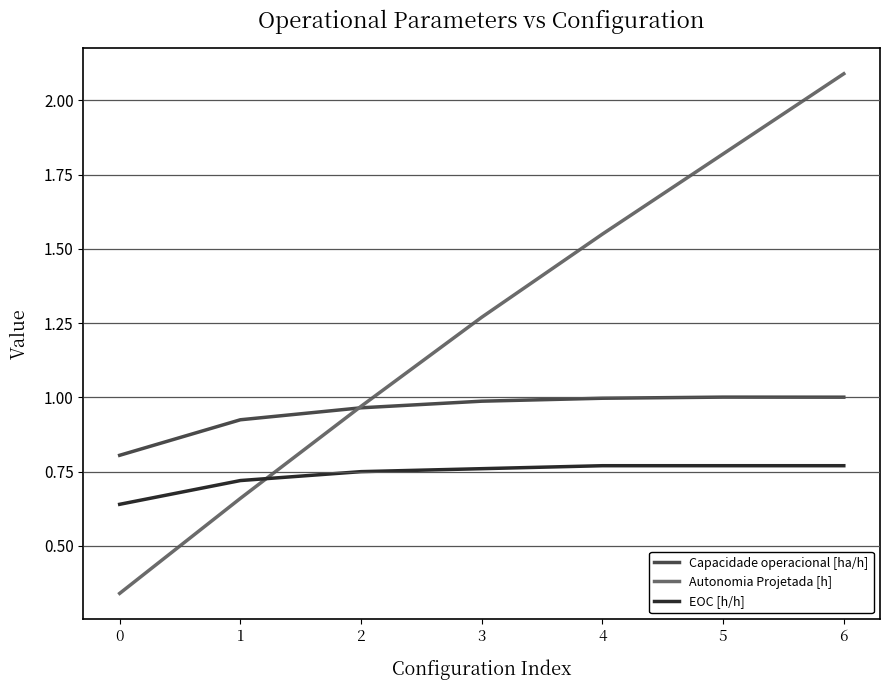

Which category has the highest value across all series?

6